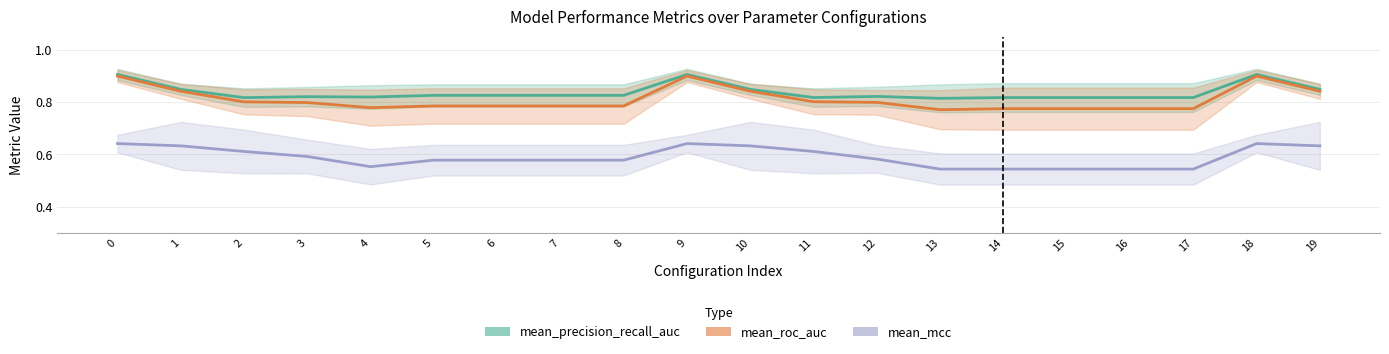

At how many categories does at least one series exceed 0?

20